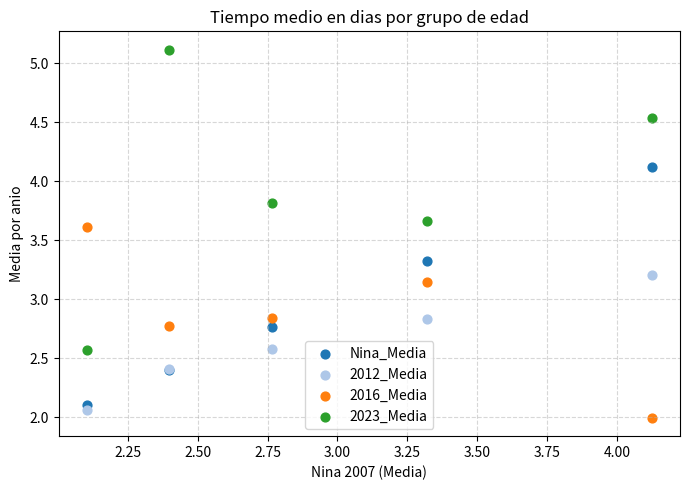

Which series contains the lowest Y value?

2016_Media